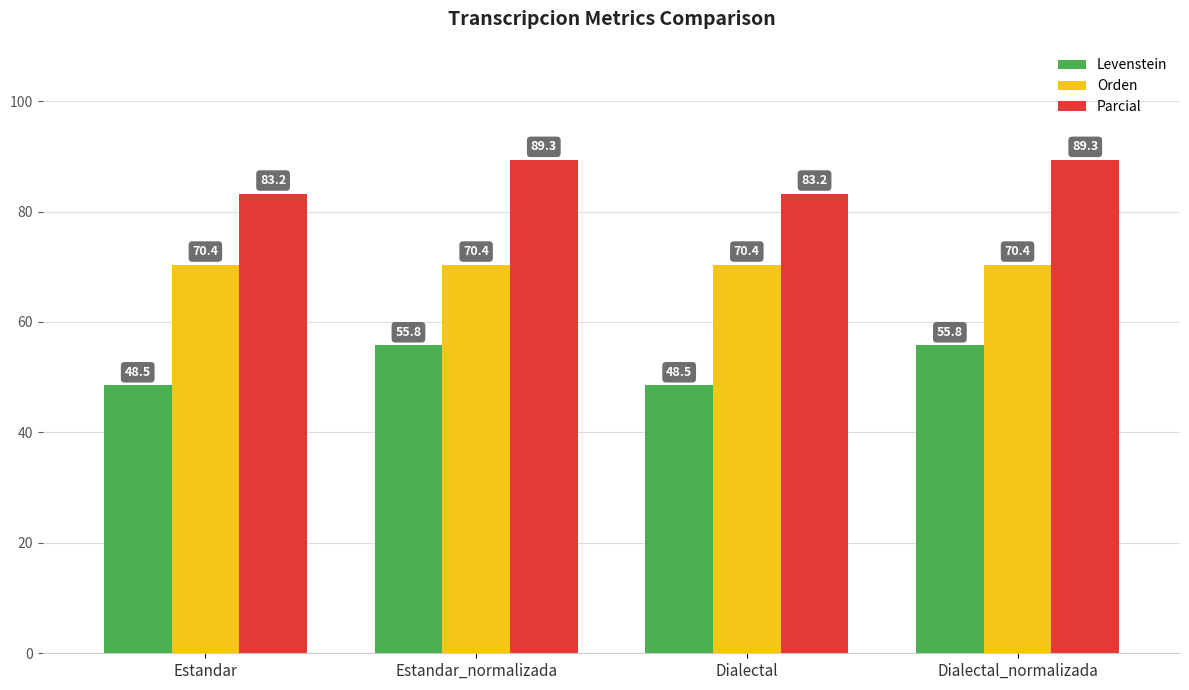

Which series has the largest total across all categories?

Parcial